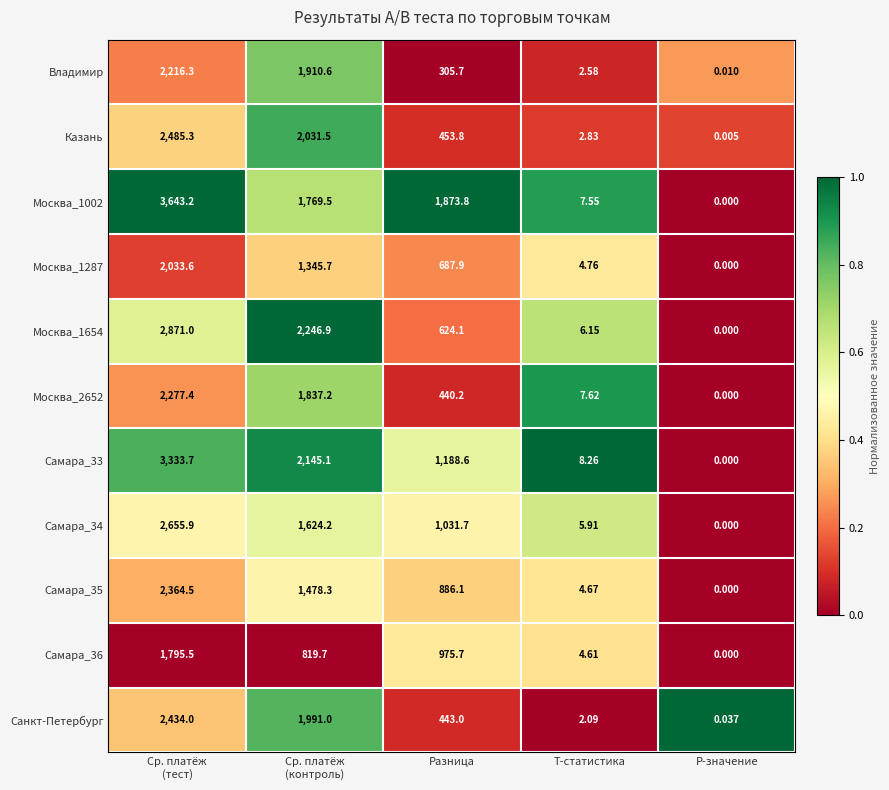

Is the value of Москва_1287 at P-значение greater than the value of Самара_34 at Разница?

No